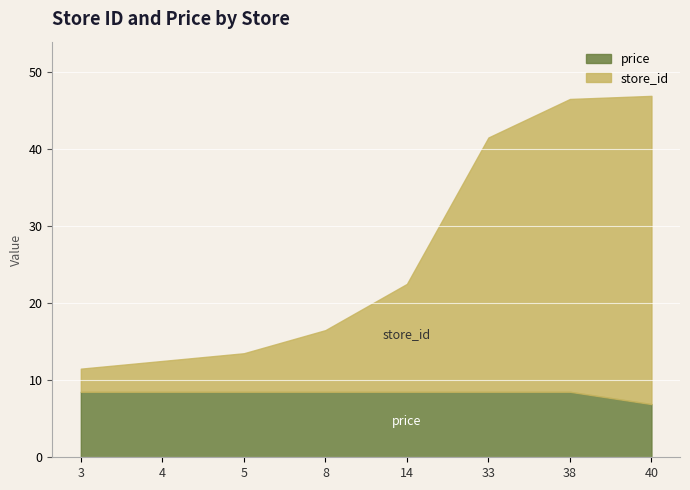

True or false: store_id has a value of 2.4 at 8.

False